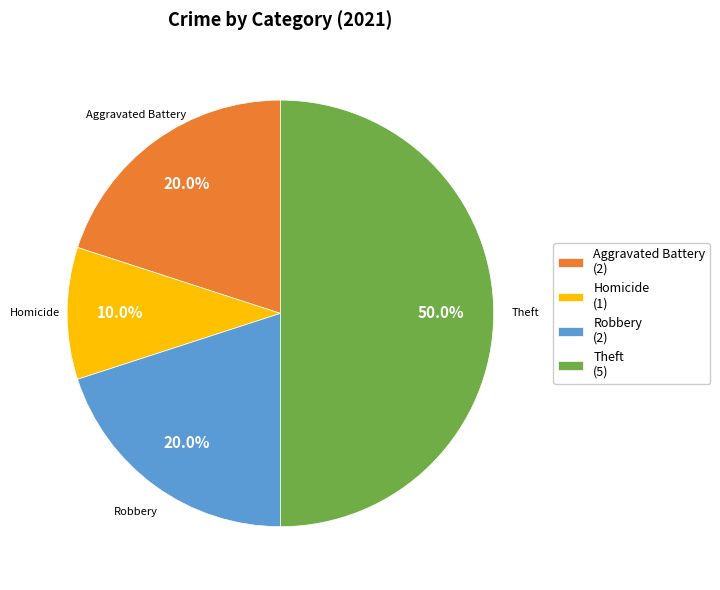

To the nearest percent, what is the difference between the largest and smallest slice percentages?

40%